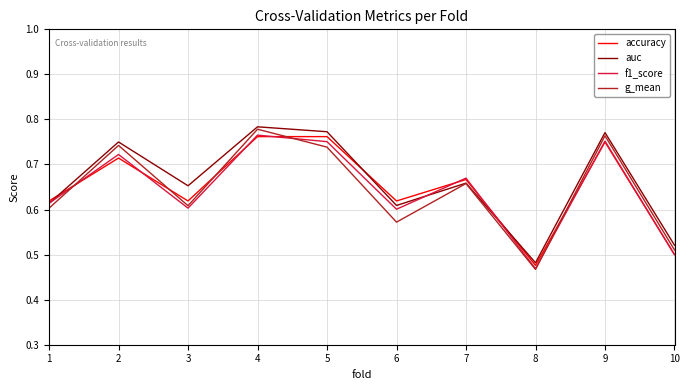

What is the total value across all series at 5?

3.0